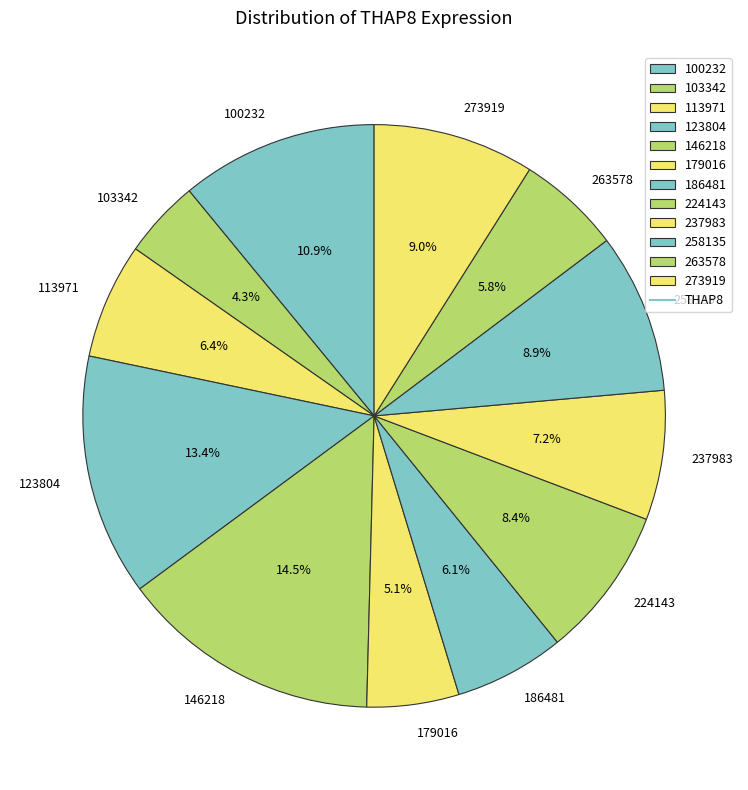

To the nearest percent, what is the combined percentage of 103342 and 179016?

9%